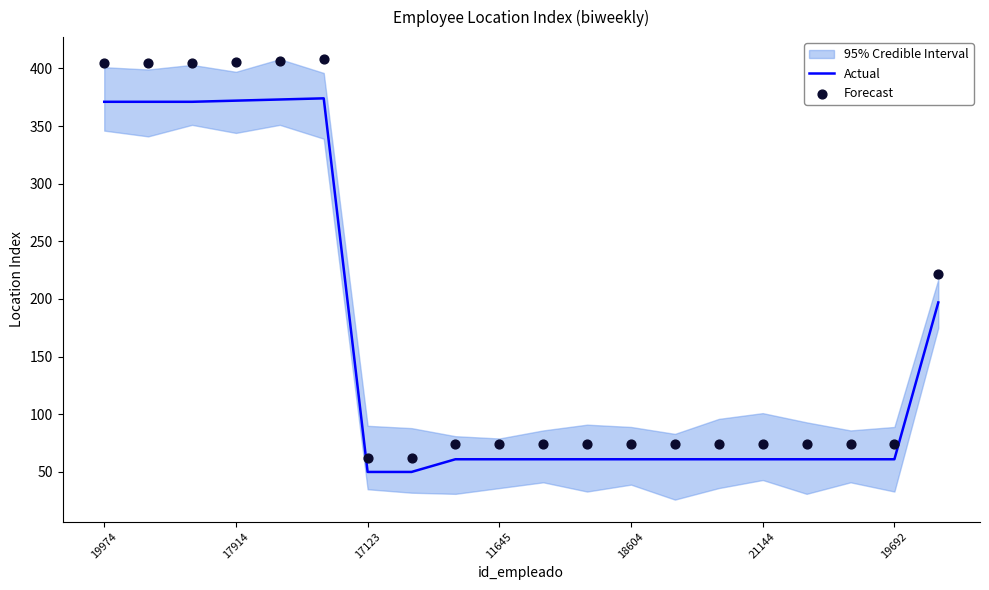

Which series reaches the maximum Y coordinate?

Forecast